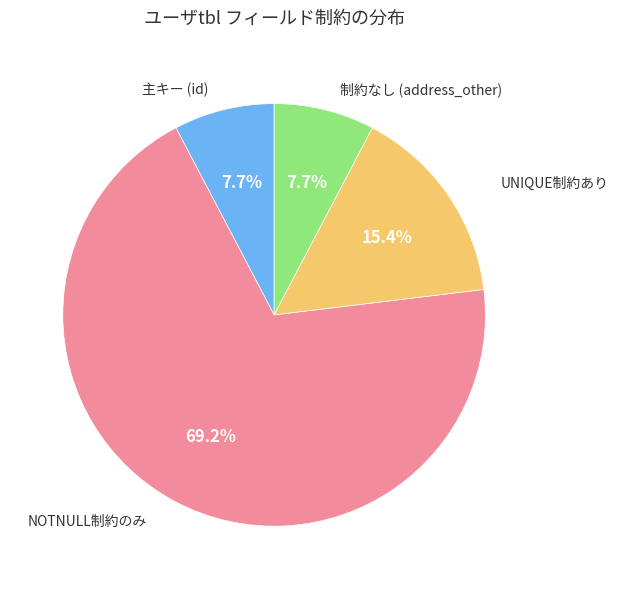

Is there any slice that represents more than half of the pie?

Yes